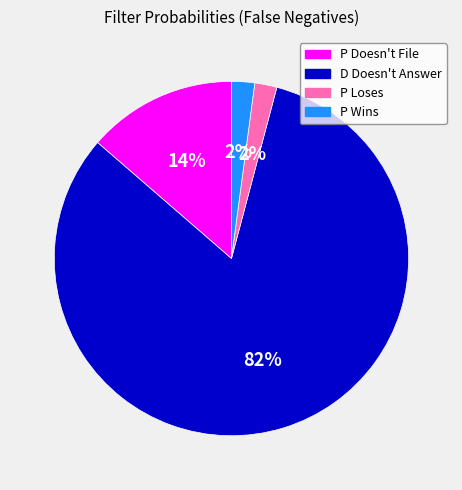

Which category has the biggest portion of the pie?

D Doesn't Answer